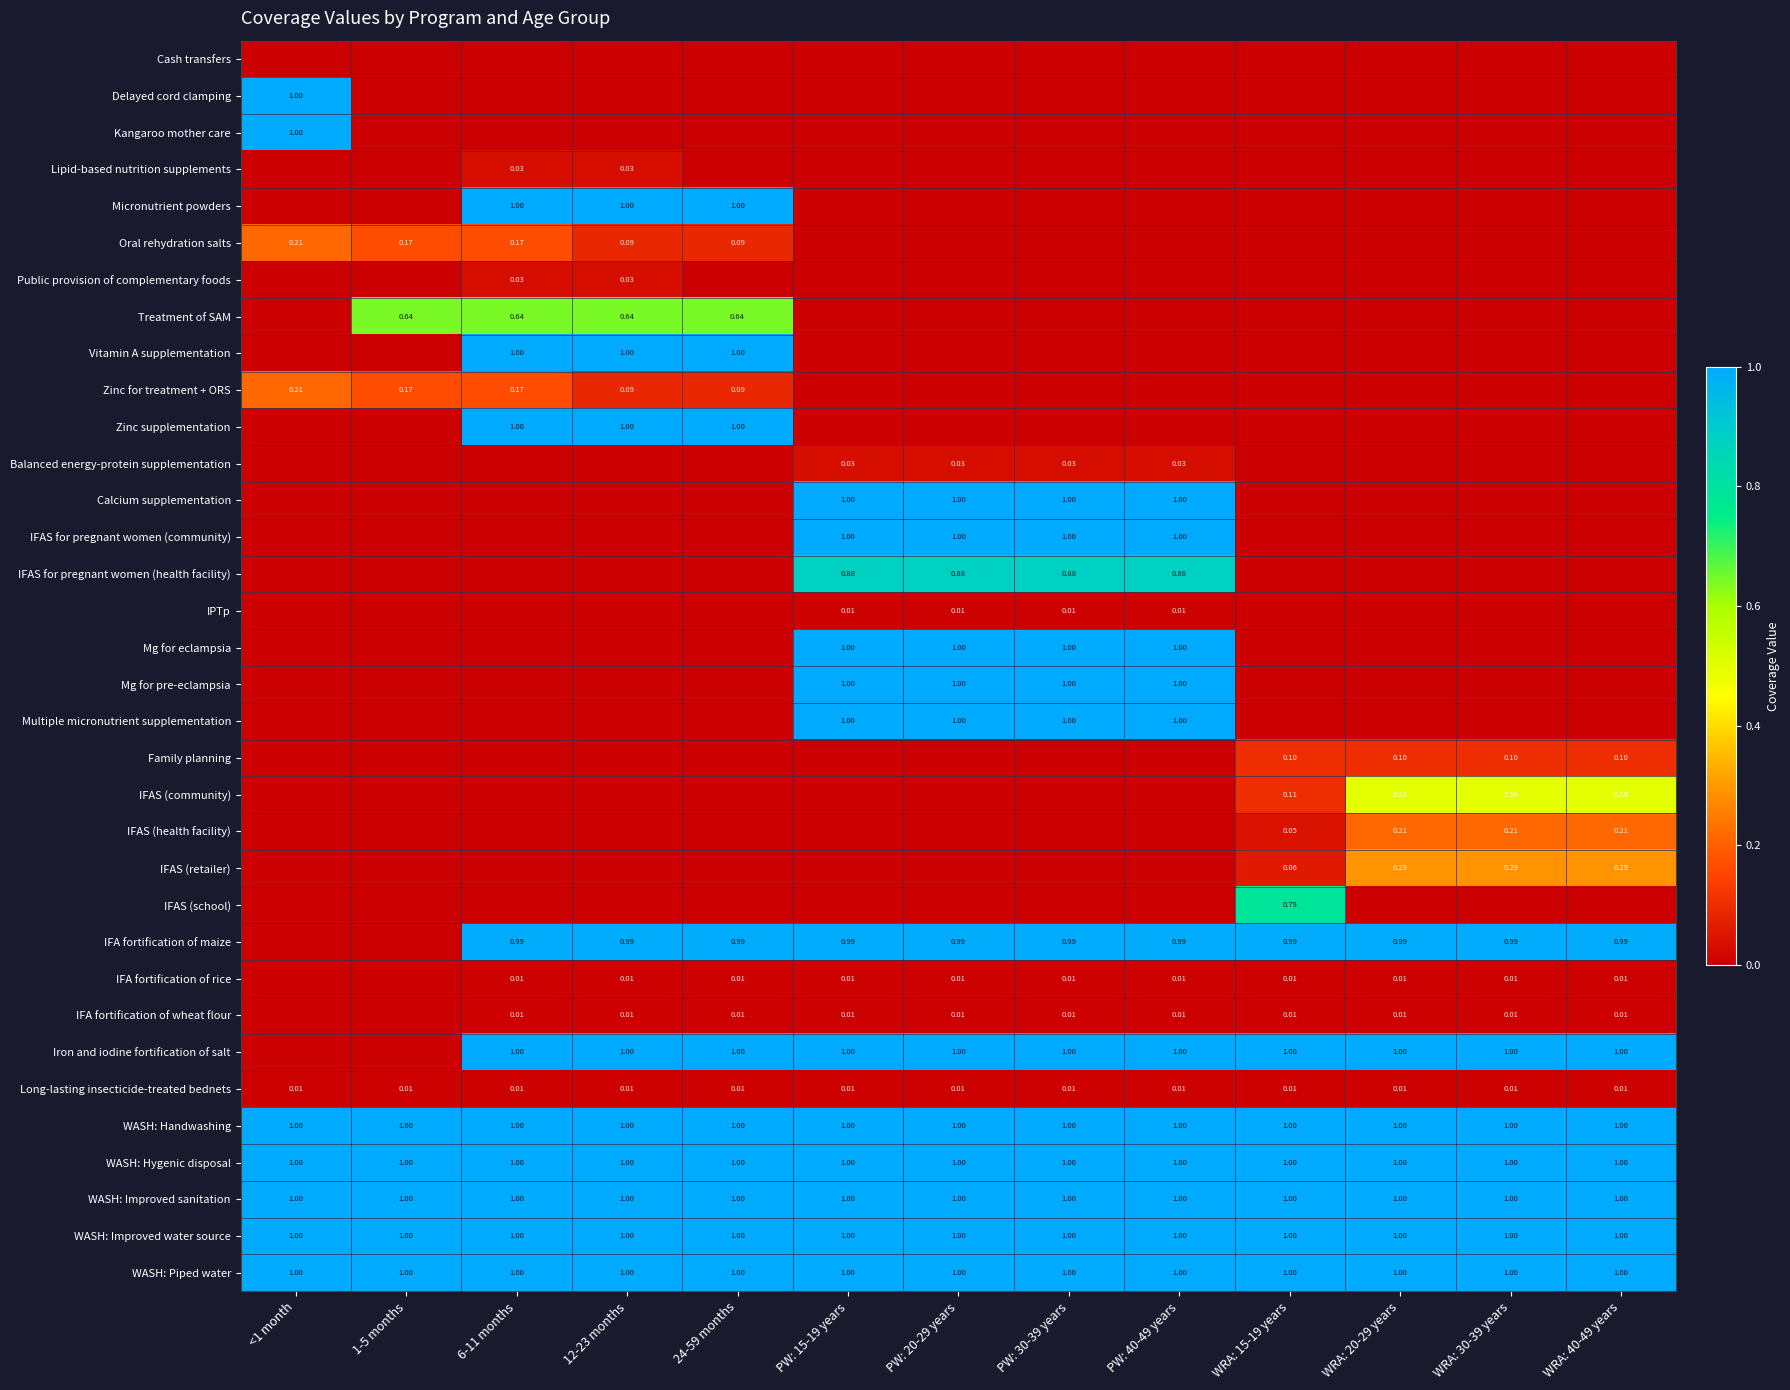

Rank the series by their maximum value, from lowest to highest.

Cash transfers, IPTp, IFA fortification of rice, IFA fortification of wheat flour, Long-lasting insecticide-treated bednets, Lipid-based nutrition supplements, Public provision of complementary foods, Balanced energy-protein supplementation, Family planning, Oral rehydration salts, Zinc for treatment + ORS, IFAS (health facility), IFAS (retailer), IFAS (community), Treatment of SAM, IFAS (school), IFAS for pregnant women (health facility), IFA fortification of maize, Delayed cord clamping, Kangaroo mother care, Micronutrient powders, Vitamin A supplementation, Zinc supplementation, Calcium supplementation, IFAS for pregnant women (community), Mg for eclampsia, Mg for pre-eclampsia, Multiple micronutrient supplementation, Iron and iodine fortification of salt, WASH: Handwashing, WASH: Hygenic disposal, WASH: Improved sanitation, WASH: Improved water source, WASH: Piped water